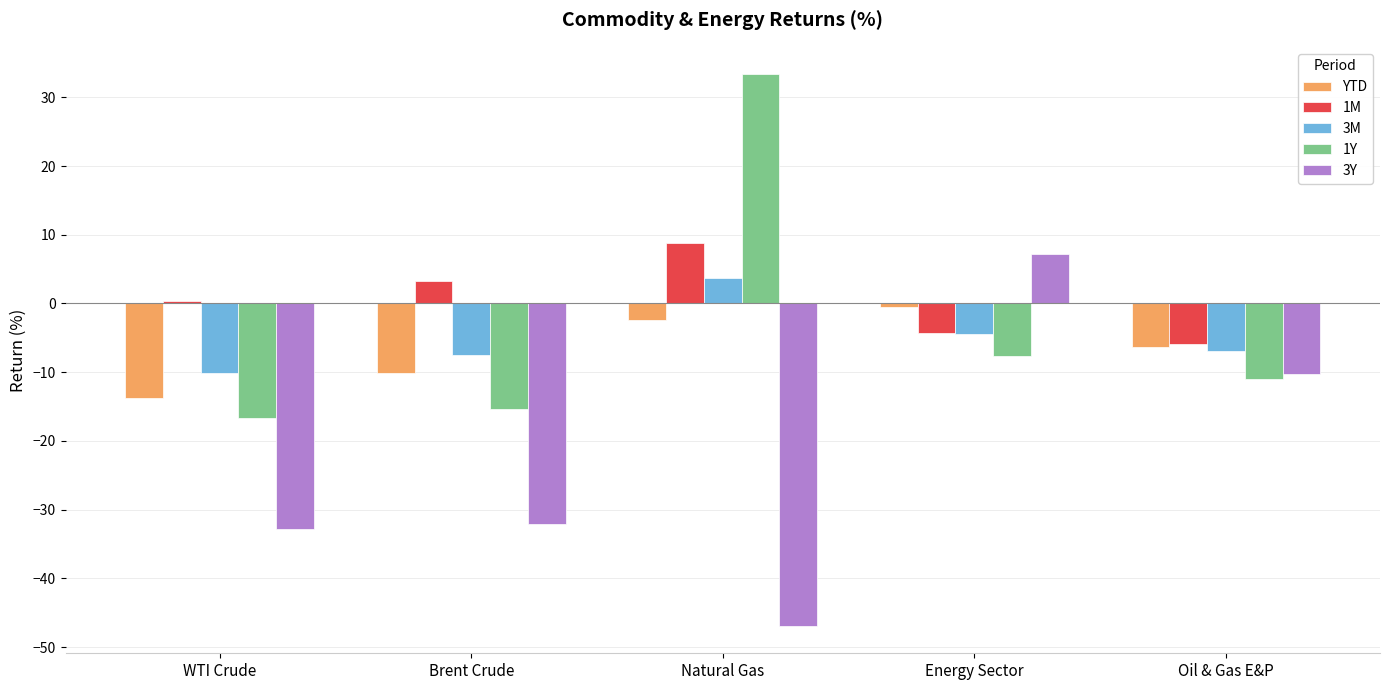

Rank the series by their maximum value, from lowest to highest.

YTD, 3M, 3Y, 1M, 1Y